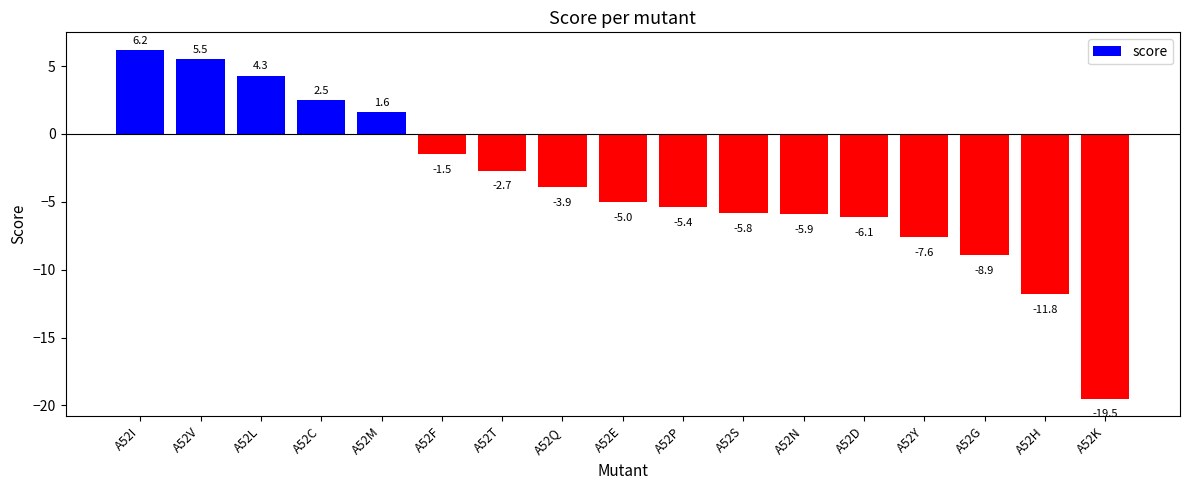

What is the difference between the maximum and minimum values?

25.7